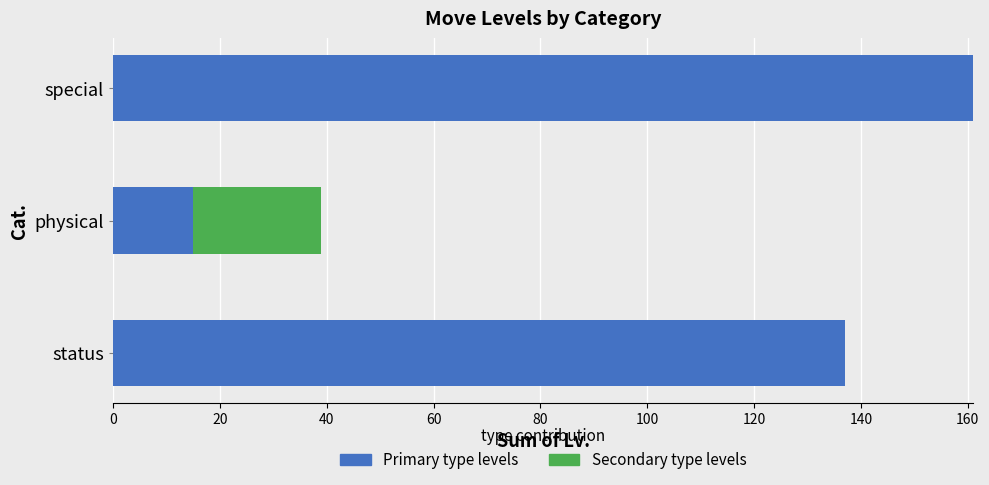

What is the approximate value of Primary type levels at physical, to the nearest 10?

20